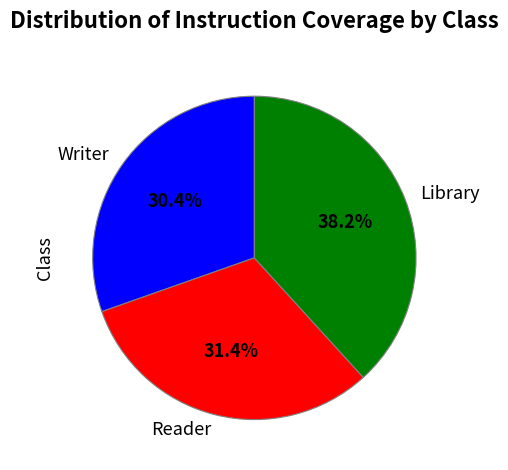

Which category has the biggest portion of the pie?

Library